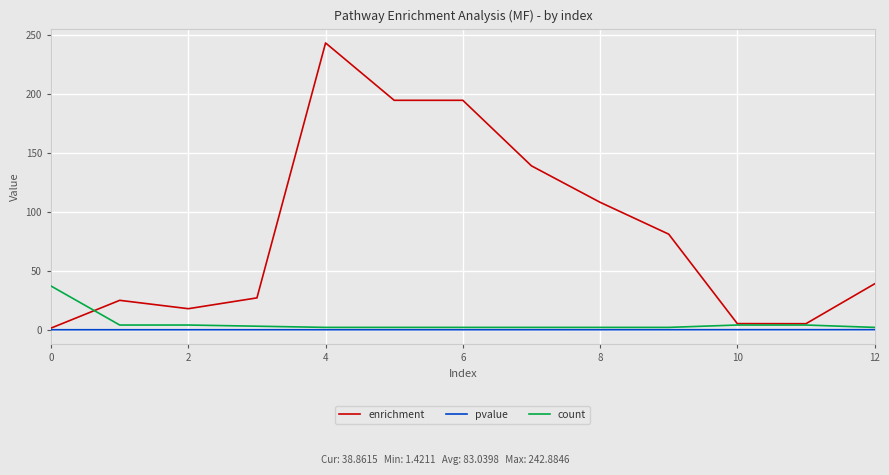

Which series has the widest spread of values?

enrichment